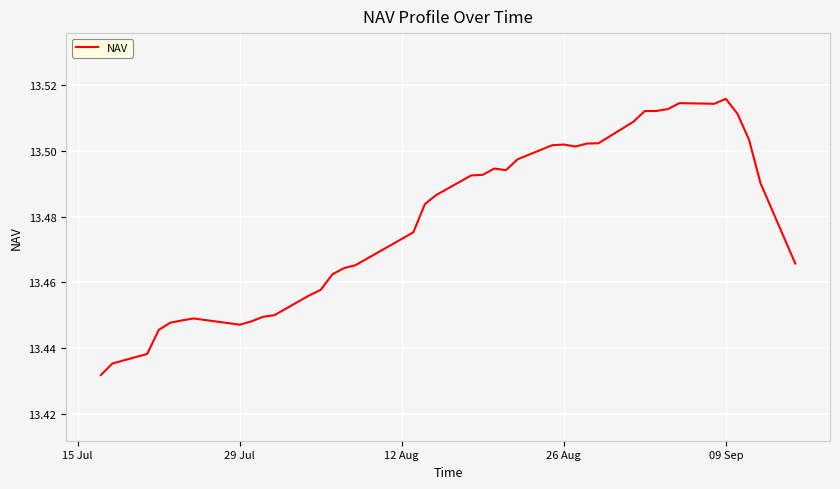

Reading left to right, list all the values displayed in this chart.

13.4	13.4	13.4	13.4	13.4	13.4	13.4	13.4	13.4	13.4	13.4	13.5	13.5	13.5	13.5	13.5	13.5	13.5	13.5	13.5	13.5	13.5	13.5	13.5	13.5	13.5	13.5	13.5	13.5	13.5	13.5	13.5	13.5	13.5	13.5	13.5	13.5	13.5	13.5	13.5